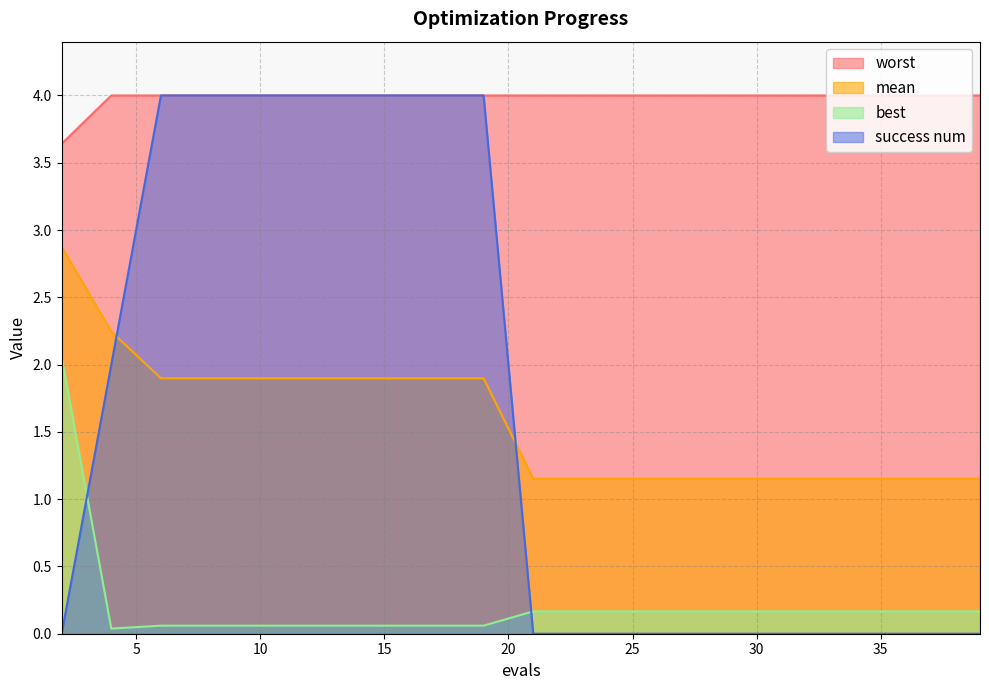

Which category has the highest value in the worst series?

4